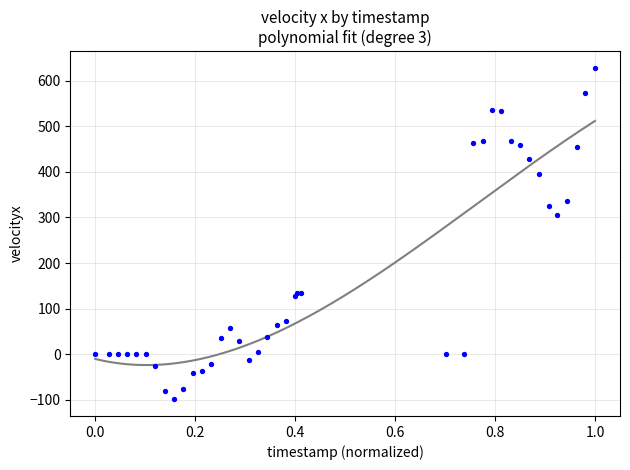

What Y value in the scatter plot is closest to 264?

305.2